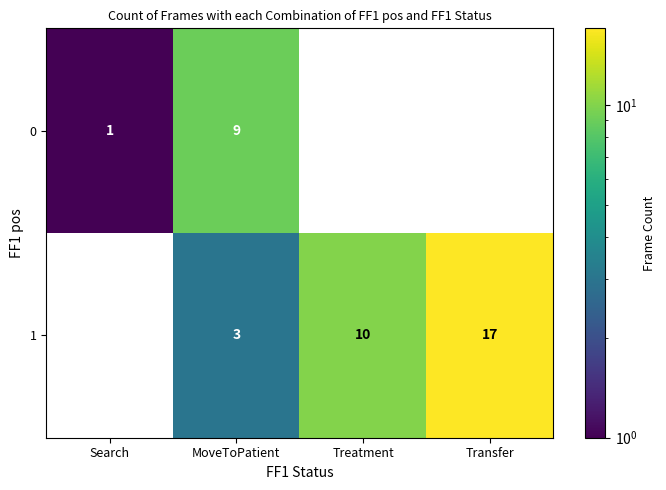

True or false: 1 has a value of 2 at MoveToPatient.

False